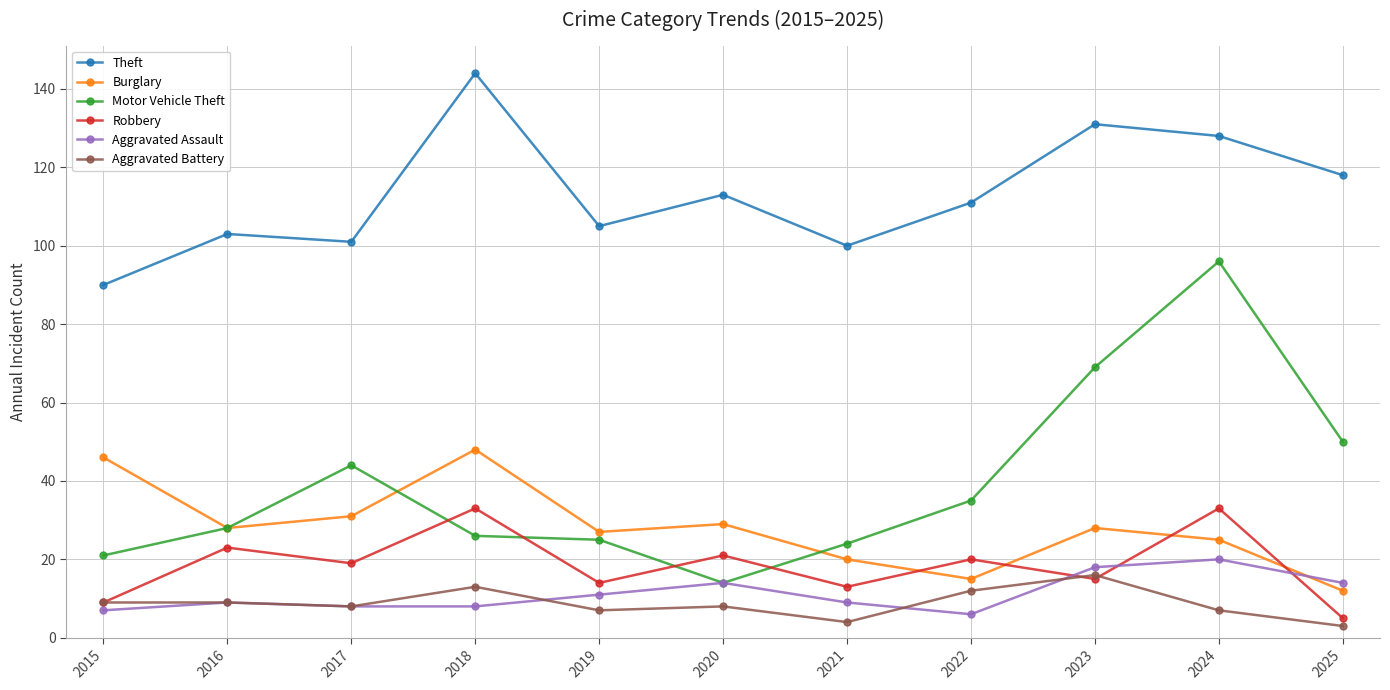

At which label does Burglary reach its minimum?

2025